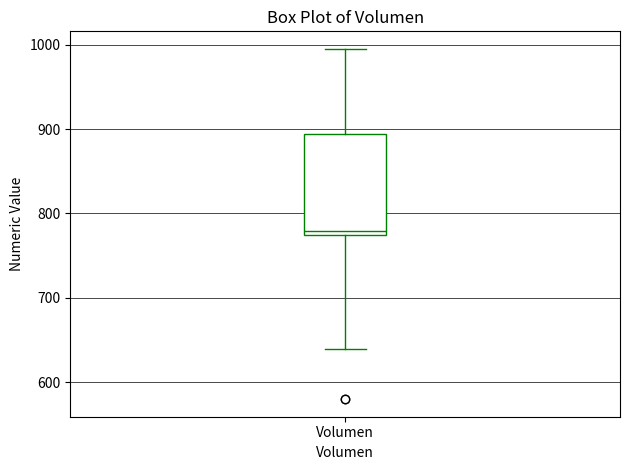

Transcribe this box plot: give where the median line is, the range the box spans, and where the two whiskers end, as read against the y-axis. The values are not printed on the chart, so give them approximately, as read against the axis.

median 780, box 770 to 890, whiskers 640 to 1000